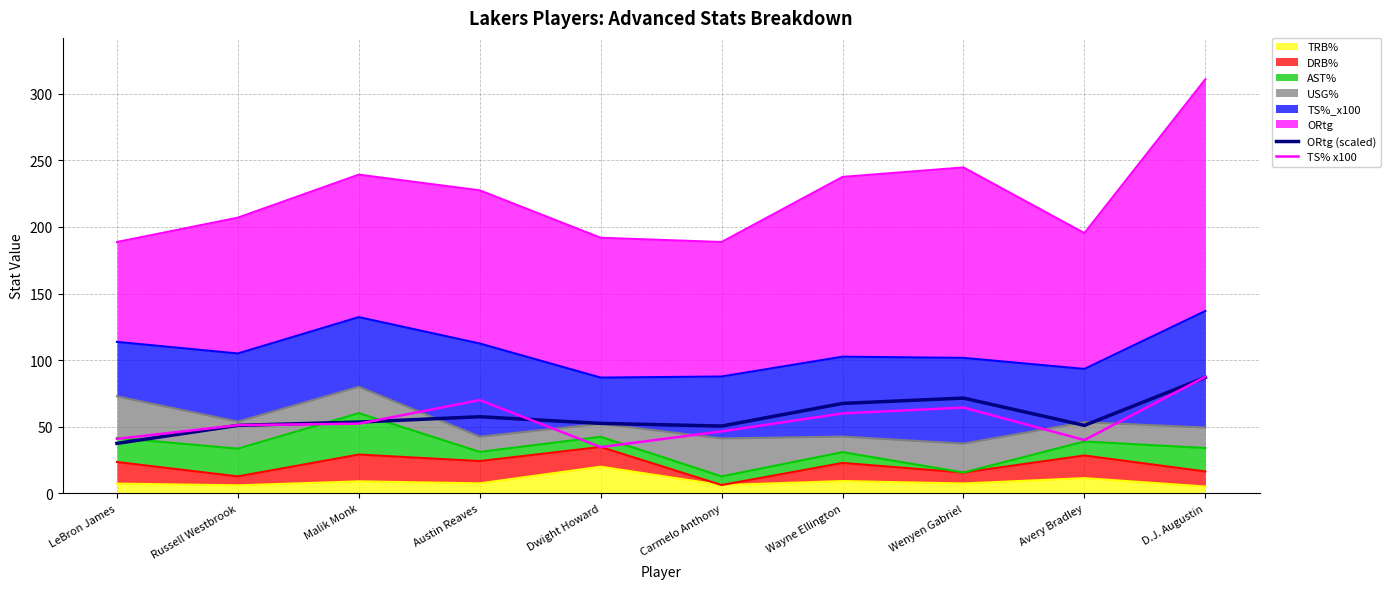

Between which two adjacent categories do ORtg (scaled) and TS% x100 first intersect?

Russell Westbrook and Malik Monk